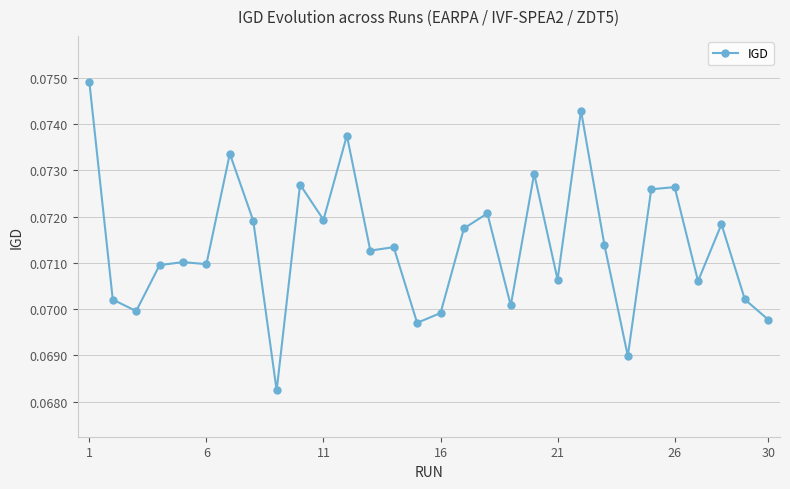

How many values are between 0 and 1?

30